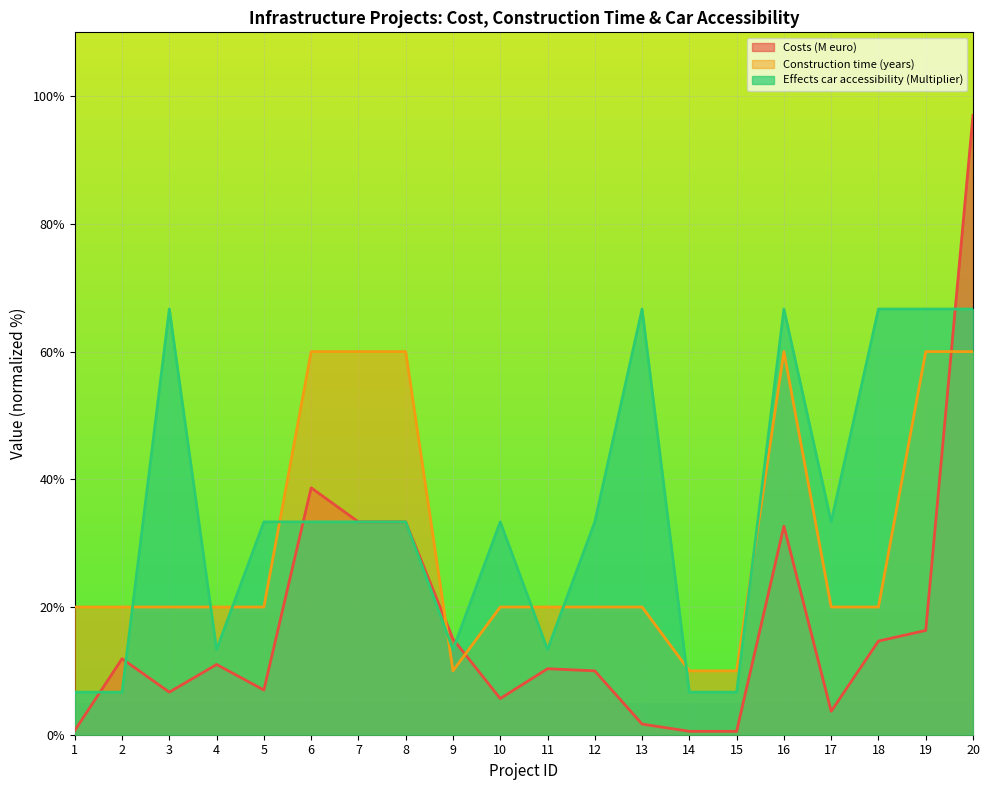

What is the difference between the maximum and second lowest values in the Construction time (years) series?

50.0